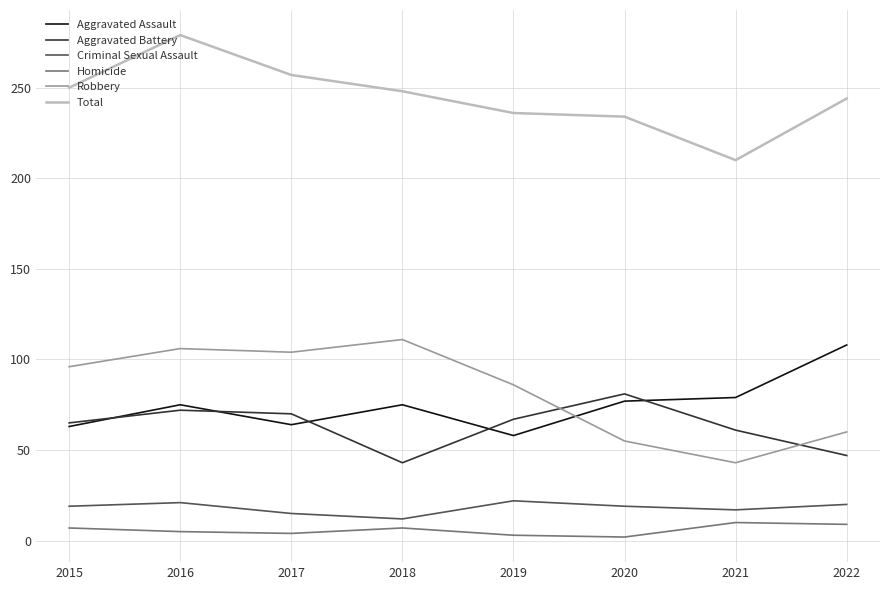

How many lines are shown in the chart?

6